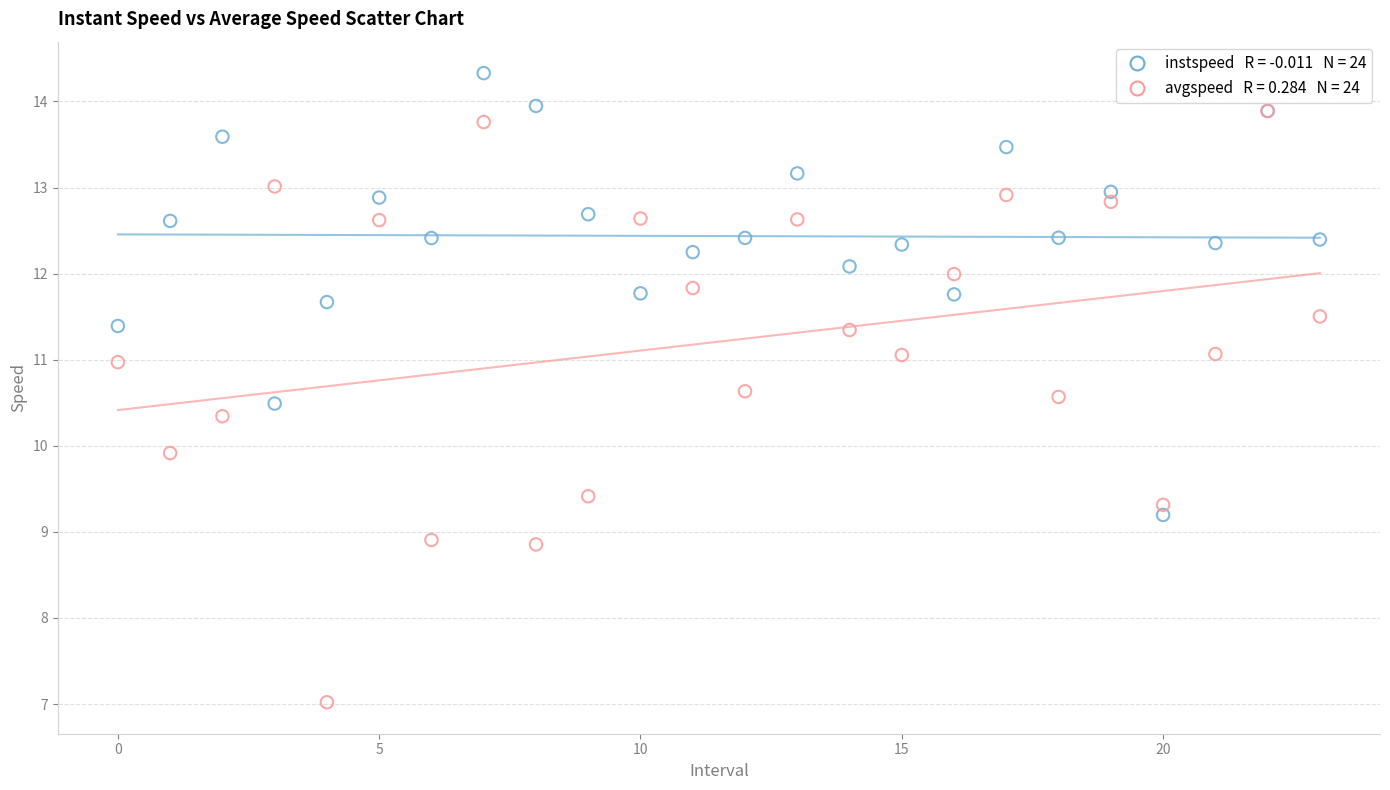

Across all series, what Y value is closest to 10?

9.9